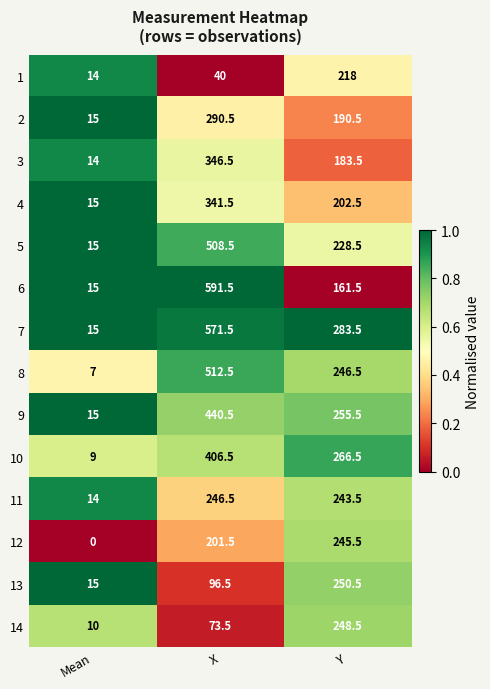

What is the difference between the highest and lowest values at X?

551.5